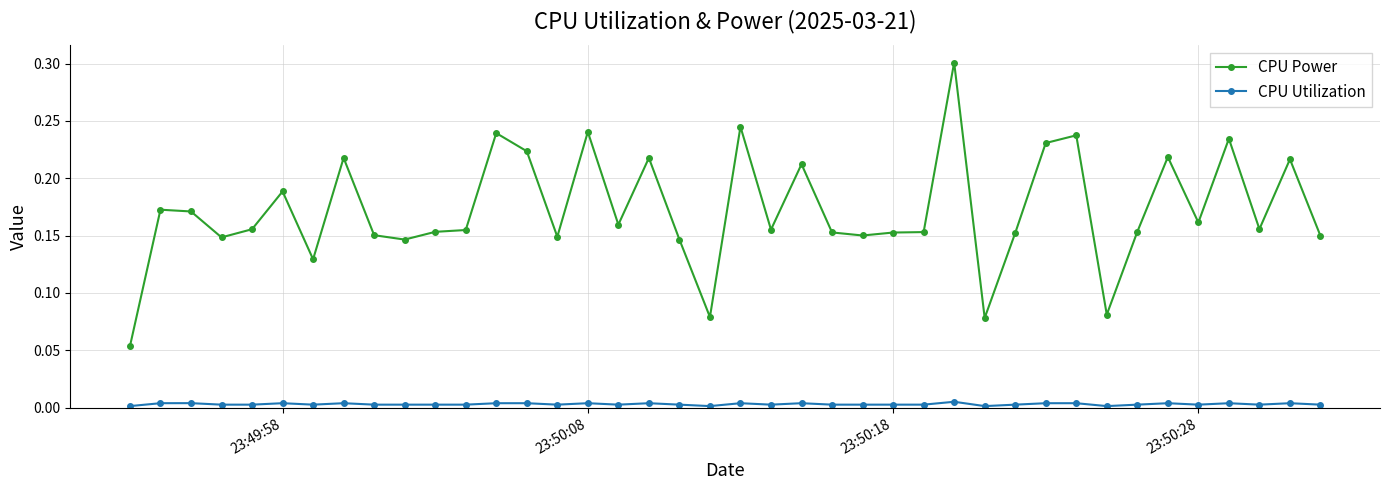

Rank the series by their maximum value, from lowest to highest.

CPU Utilization, CPU Power